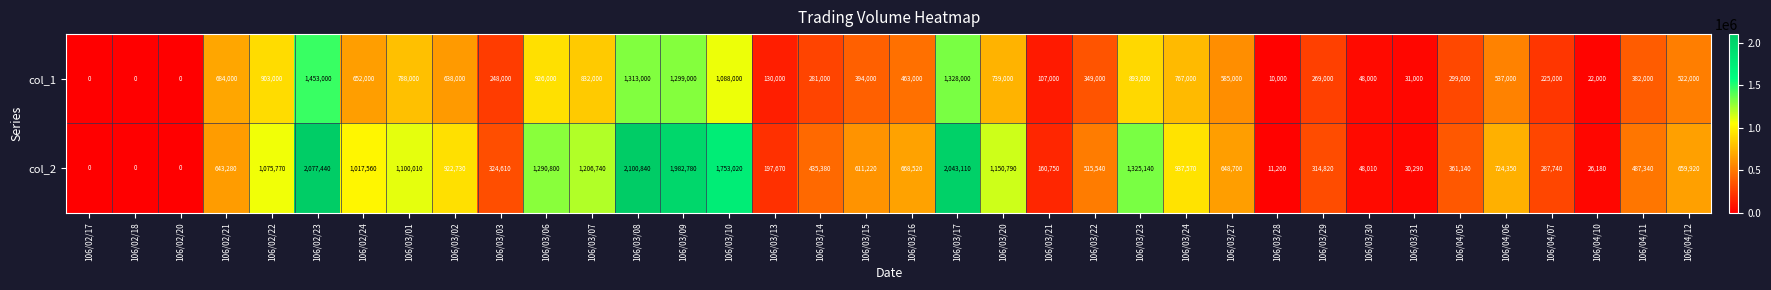

What is the total value across all series at 106/03/16?

1131520